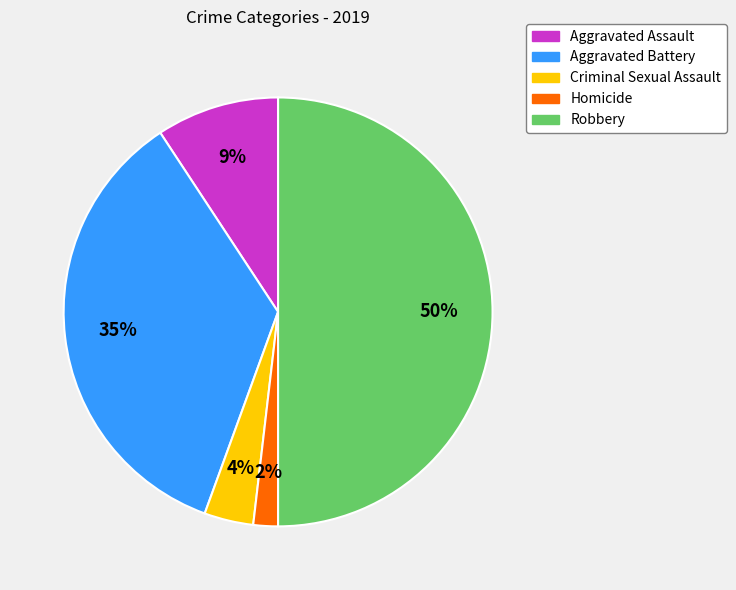

The Criminal Sexual Assault slice represents 4% of the pie. True or false?

True